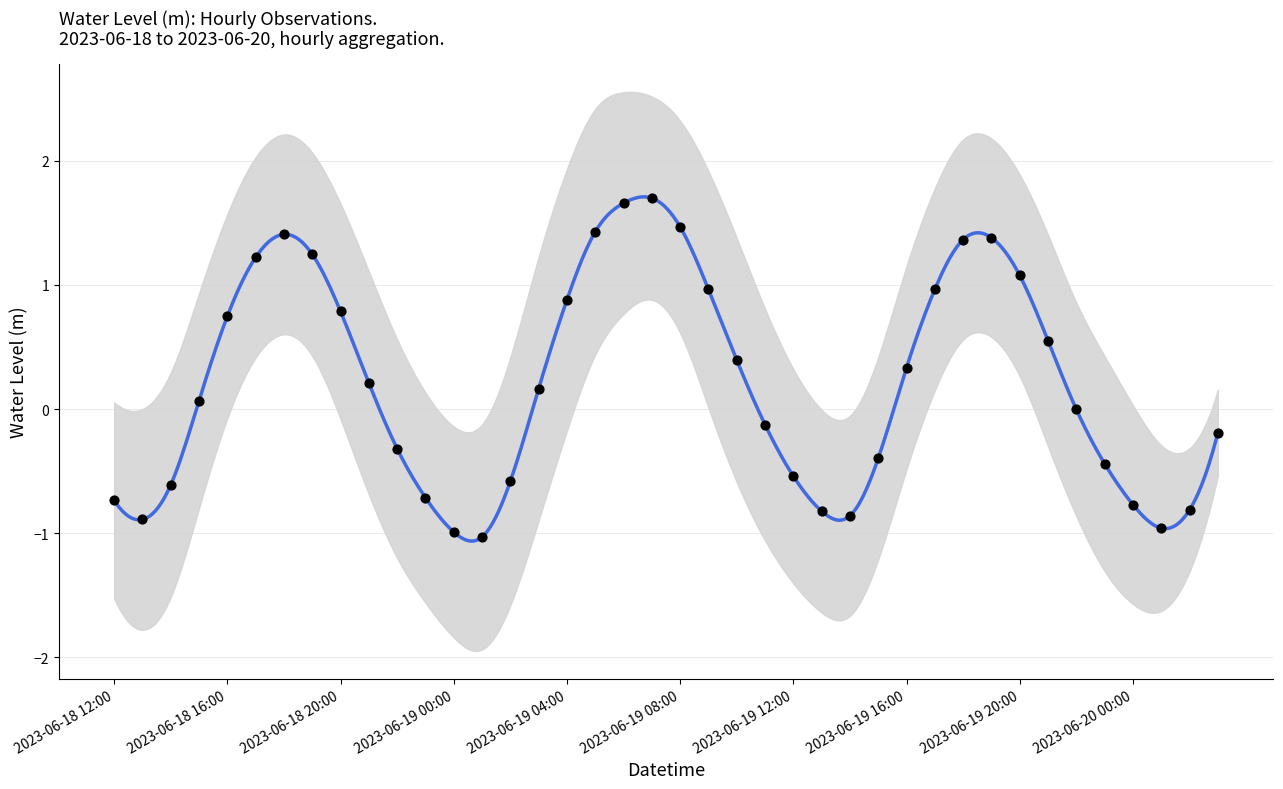

Between 2023-06-19 12:00 and 2023-06-20 02:00, which is larger?

2023-06-19 12:00